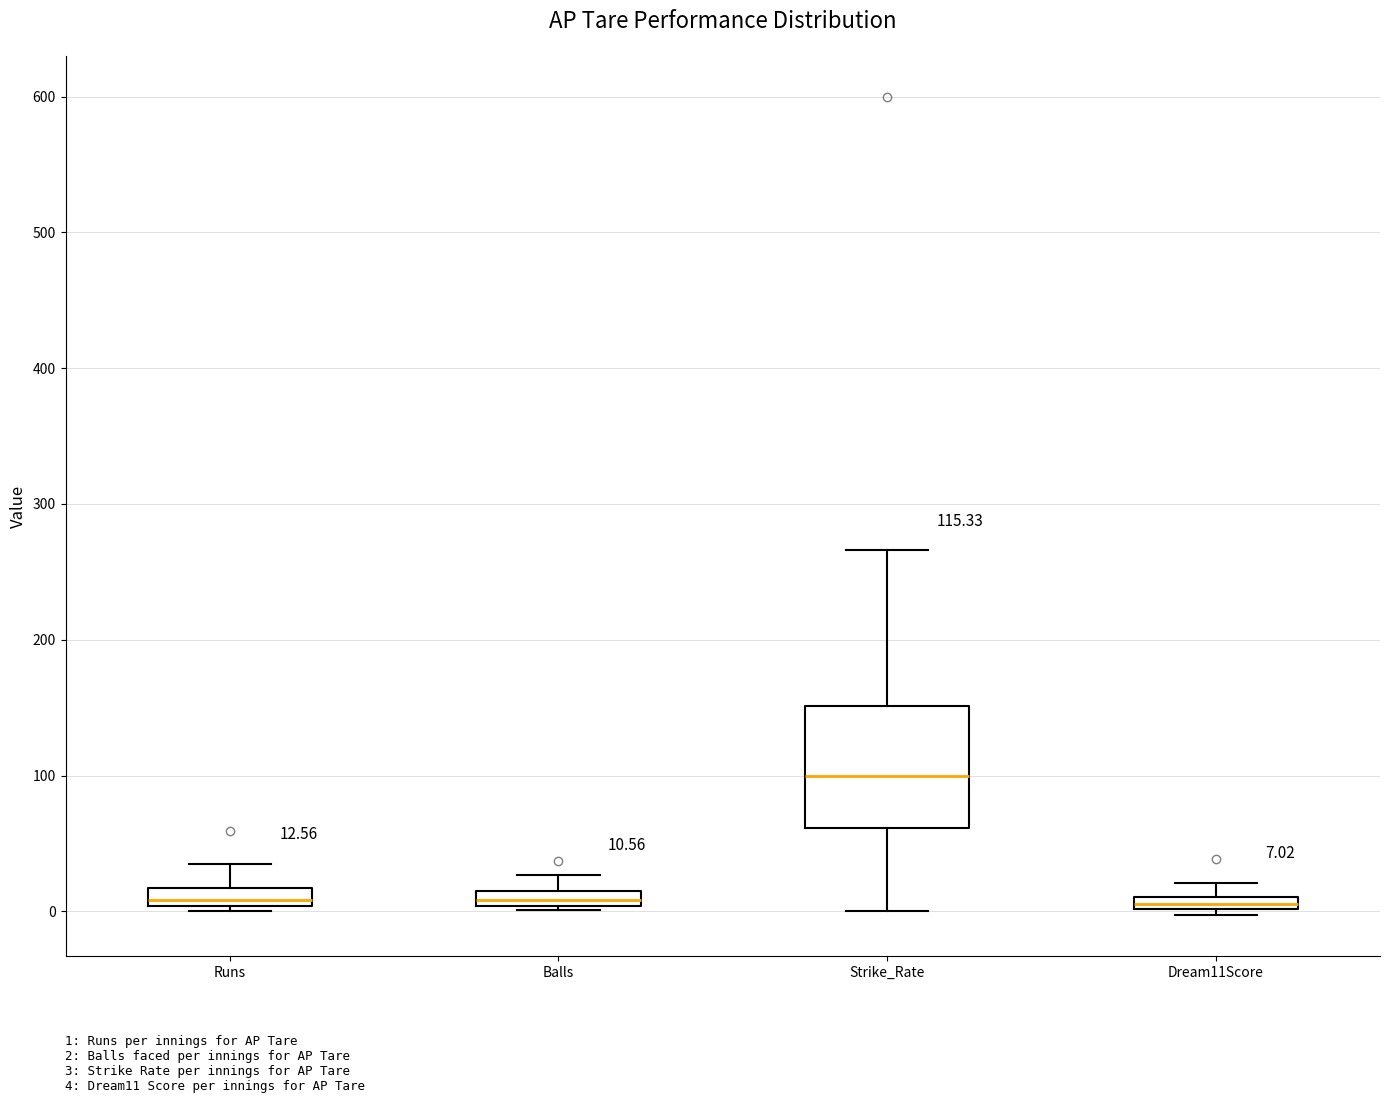

Which box is the tallest, from its lower edge to its upper edge?

Strike_Rate